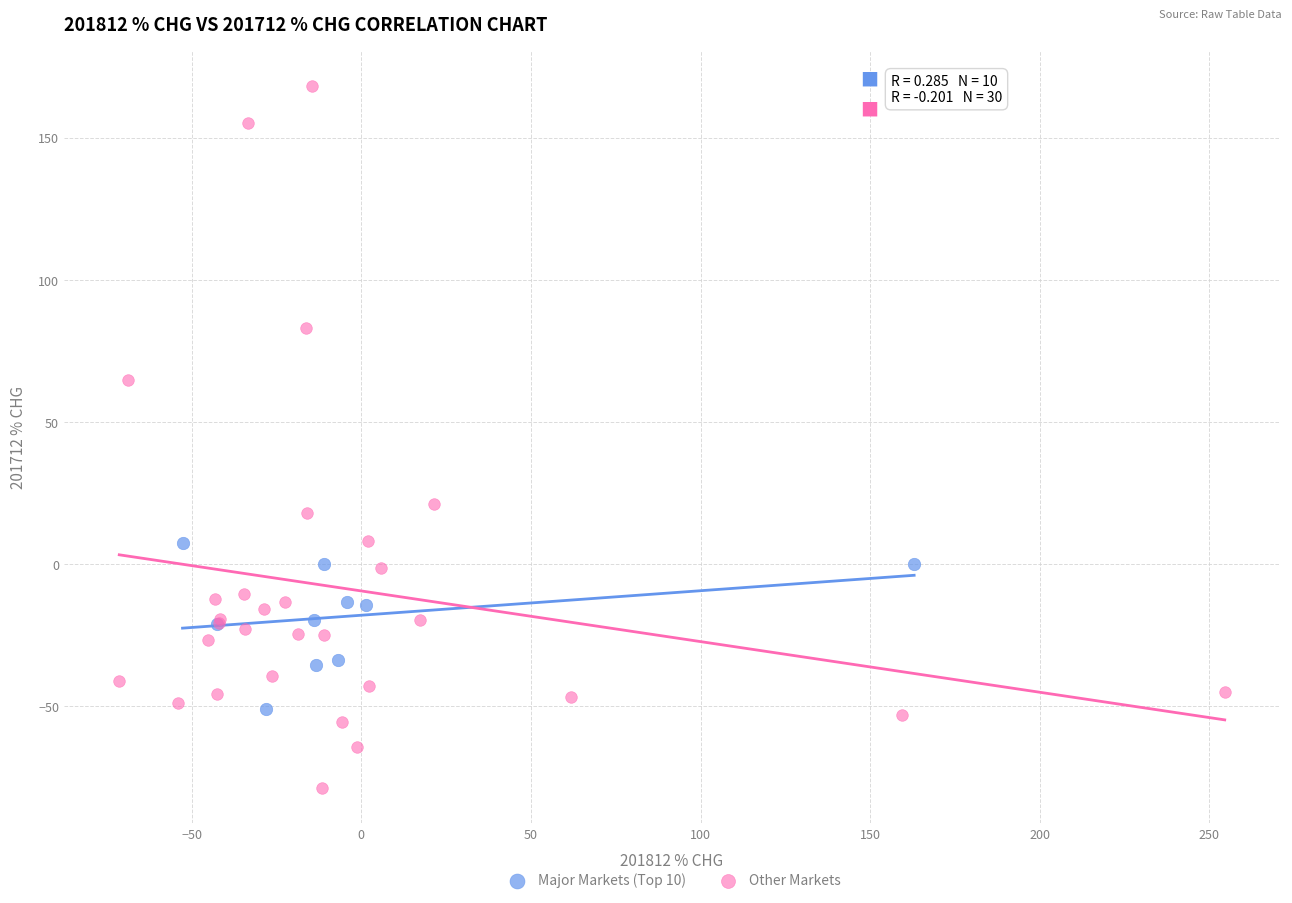

What are all the series names shown in the legend?

Major Markets (Top 10), Other Markets